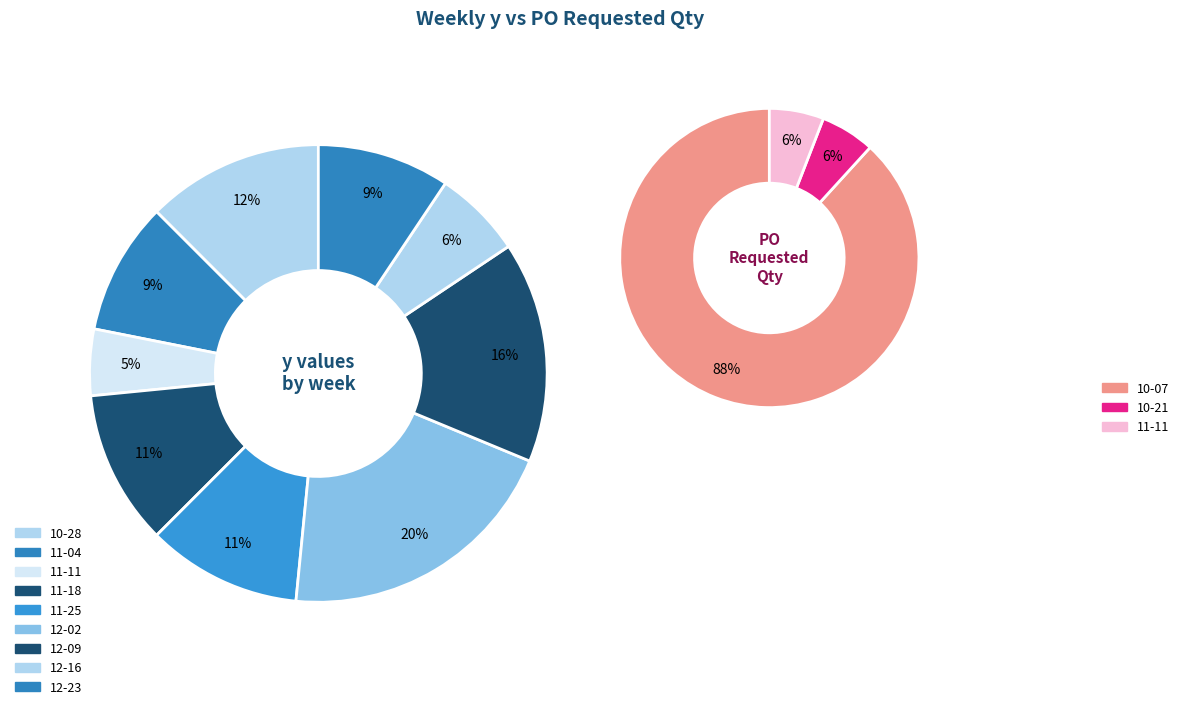

What percentage is the 2024-11-04 slice, to the nearest percent?

9%